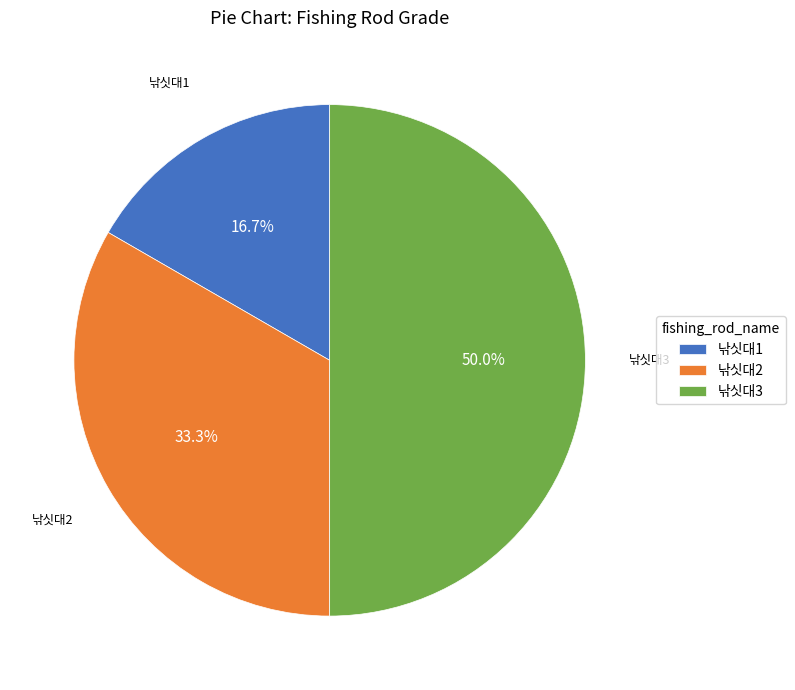

Which category has the smallest portion of the pie?

낚싯대1